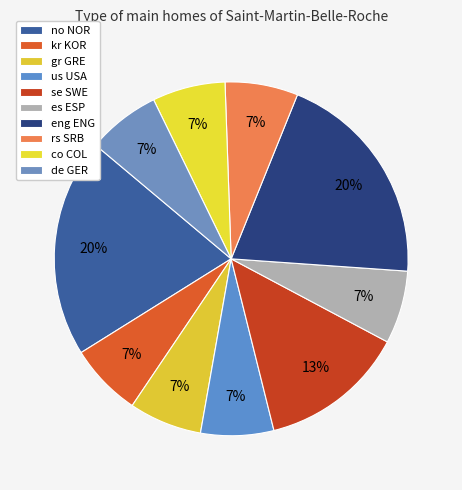

To the nearest percent, what is the difference between the largest and smallest slice percentages?

13%